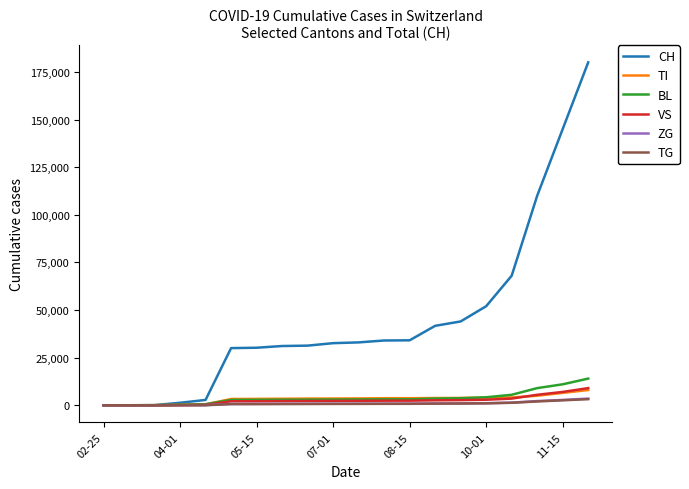

At how many categories does at least one series exceed 123924?

2